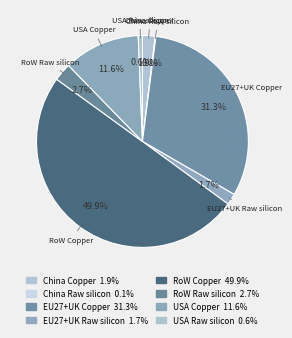

Does EU27+UK Copper represent more than half of the total?

No